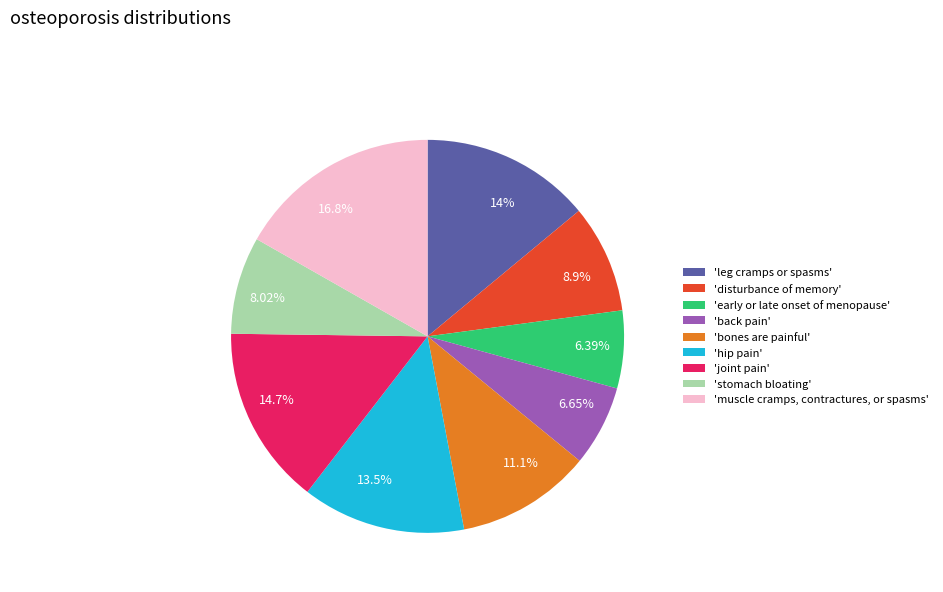

Rank the categories by value from lowest to highest.

'early or late onset of menopause', 'back pain', 'stomach bloating', 'disturbance of memory', 'bones are painful', 'hip pain', 'leg cramps or spasms', 'joint pain', 'muscle cramps, contractures, or spasms'